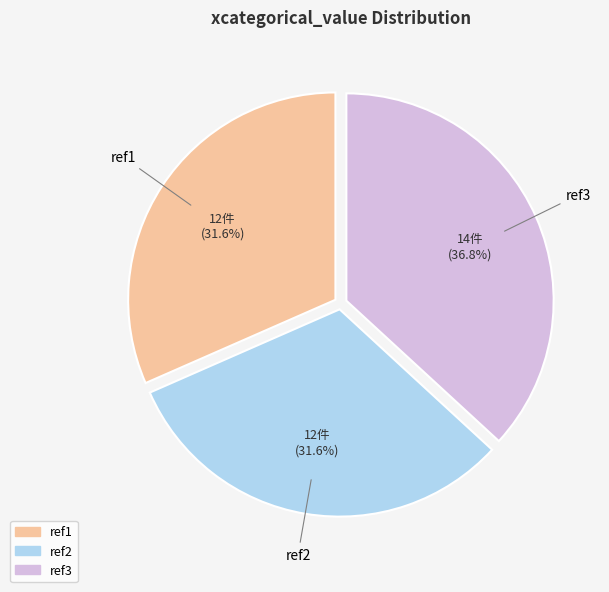

Approximately how many times larger is the value at ref2 compared to ref3?

0.9